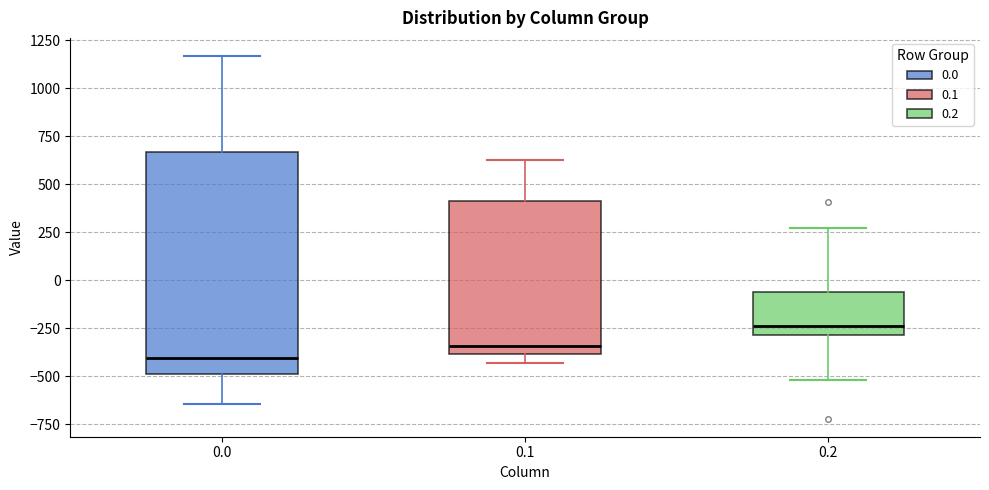

Which box has the highest median line?

0.2